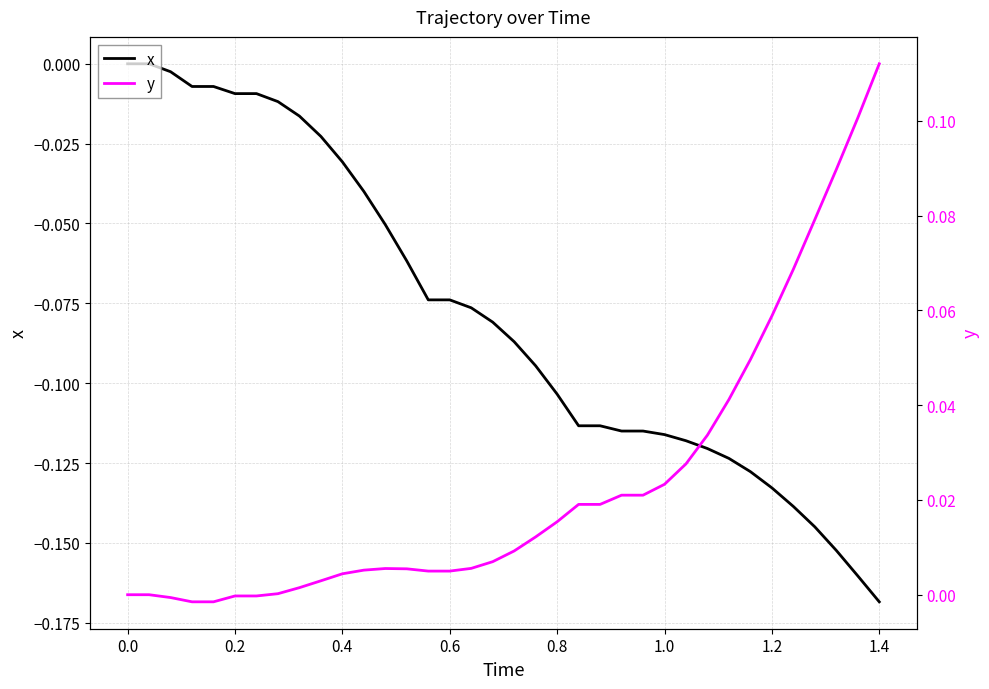

What is the difference between the maximum and minimum values in the x series?

0.2